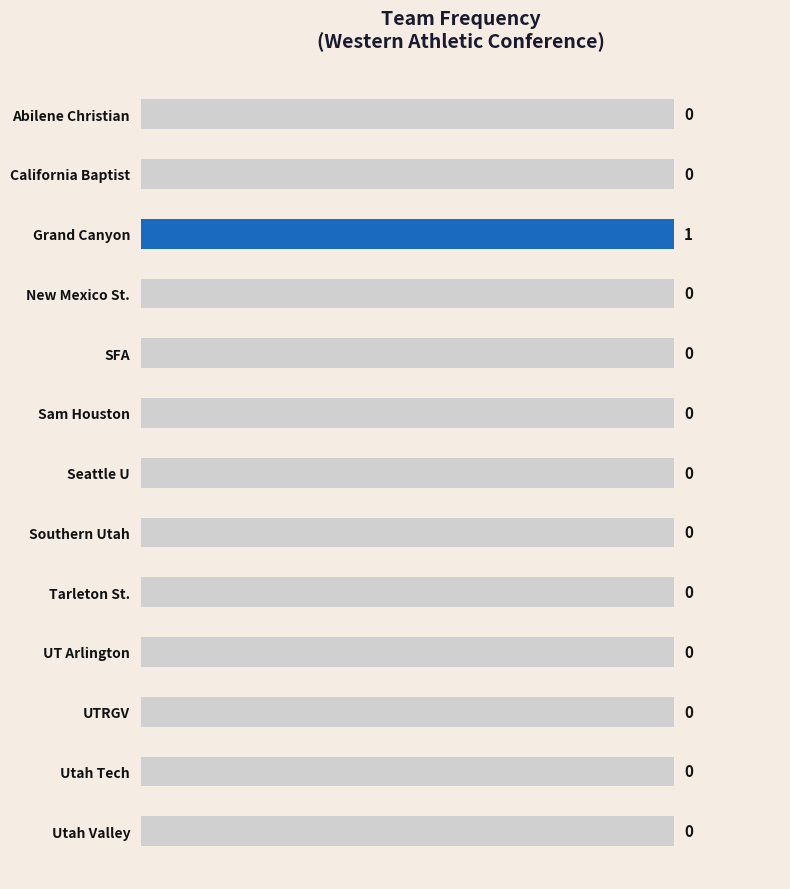

What is the value of the 3rd bar from the left?

1